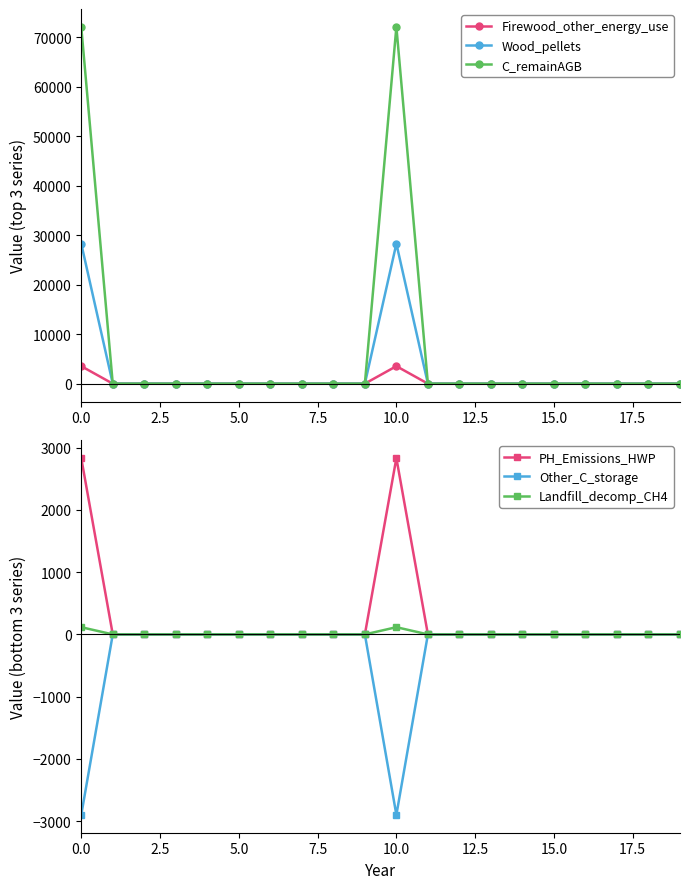

Between 16 and 10, which is larger?

10